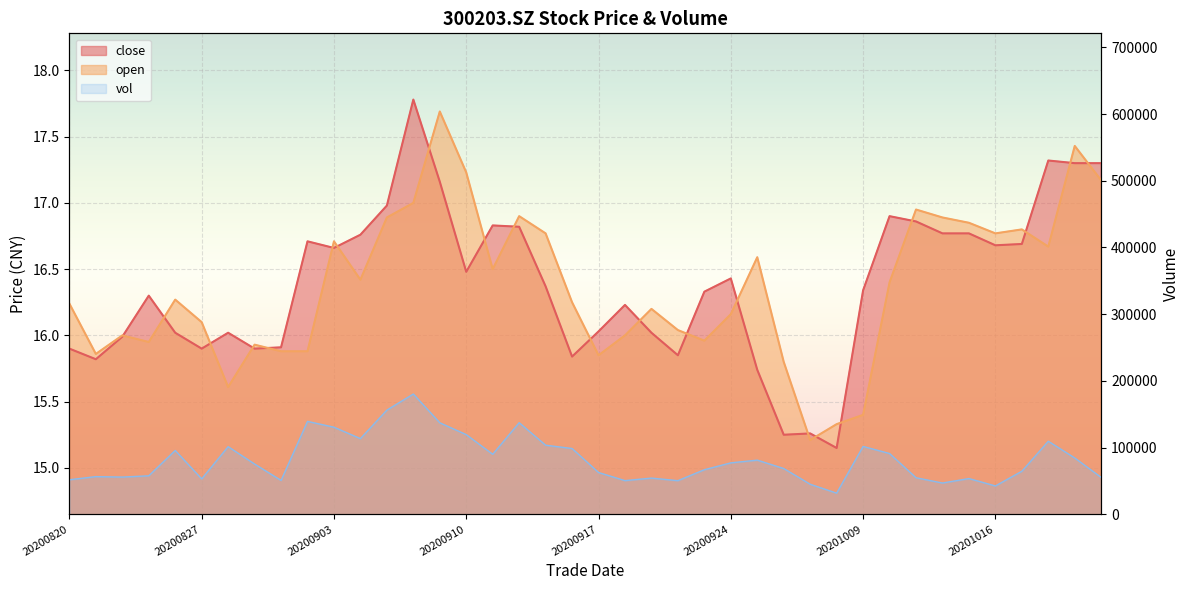

Rank the categories by open value from highest to lowest.

20200909, 20201021, 20200910, 20201022, 20200908, 20201013, 20200914, 20200907, 20201014, 20201015, 20201019, 20200915, 20201016, 20200903, 20201020, 20200925, 20200911, 20200904, 20201012, 20200826, 20200916, 20200820, 20200921, 20200924, 20200827, 20200922, 20200824, 20200918, 20200923, 20200825, 20200831, 20200901, 20200902, 20200821, 20200917, 20200928, 20200828, 20201009, 20200930, 20200929